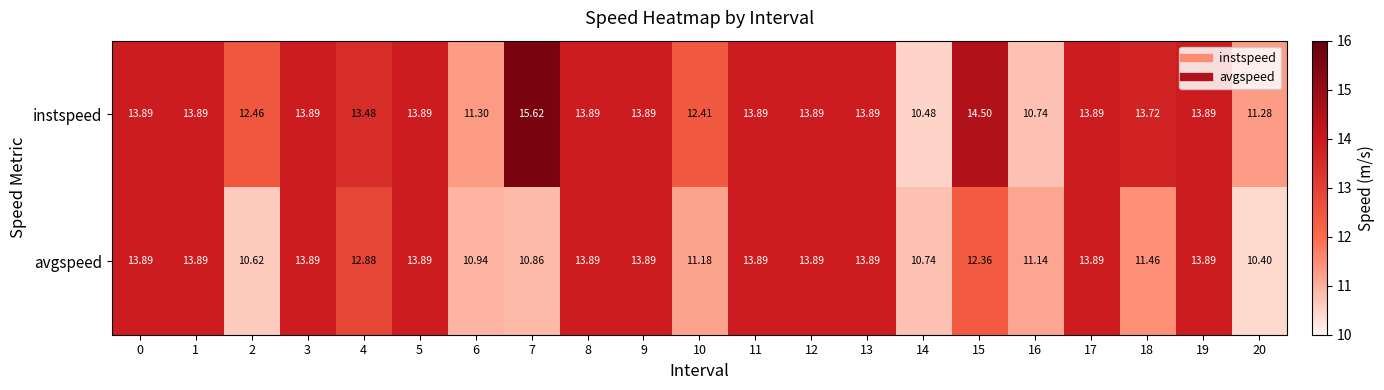

Is the value of avgspeed at 11 greater than the value of instspeed at 15?

No